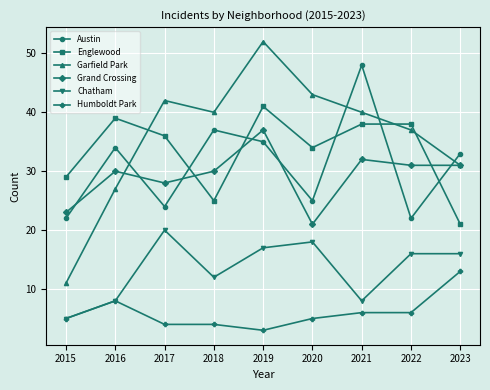

Does the chart display data point markers on the line(s)?

Yes